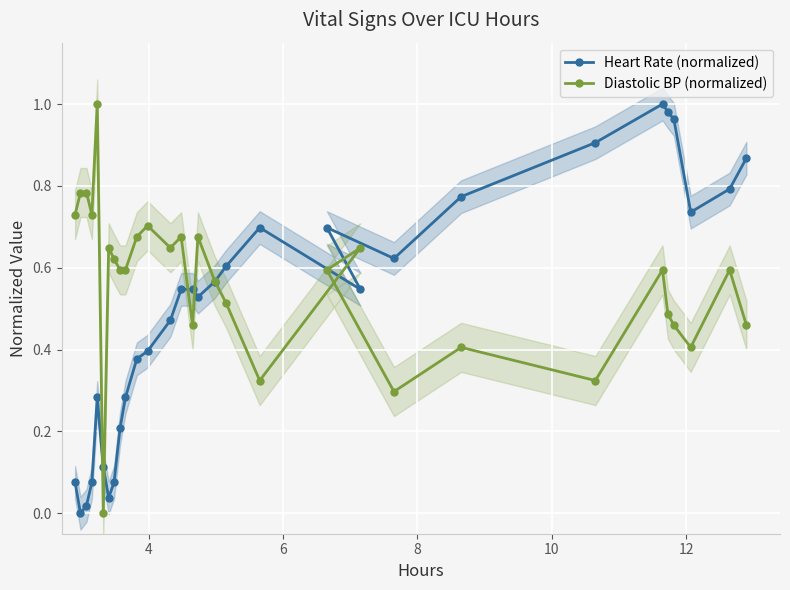

How many interior local peaks does the Diastolic BP (normalized) series have?

9